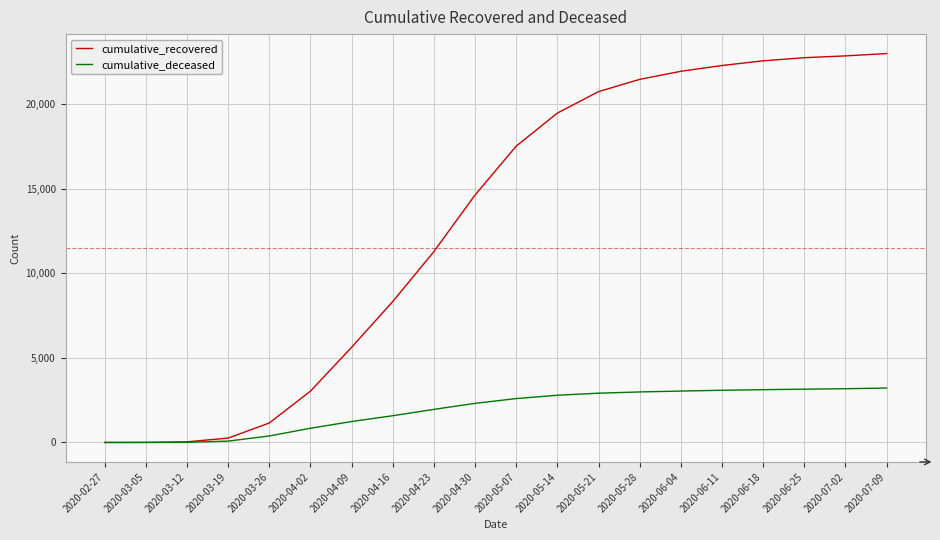

Which series changed the most between 2020-04-16 and 2020-06-04?

cumulative_recovered